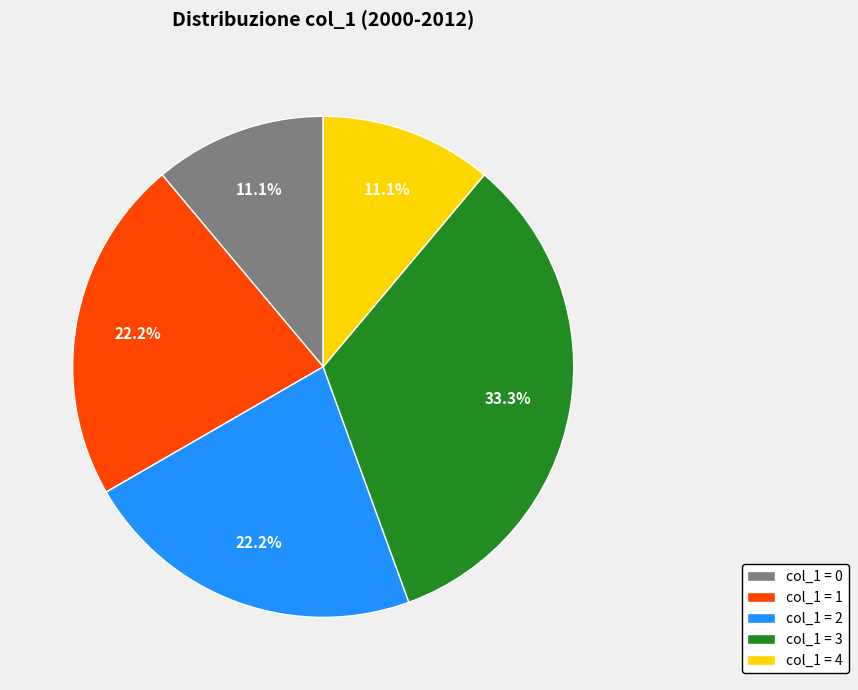

Between col_1 = 2 and col_1 = 3, which is larger?

col_1 = 3